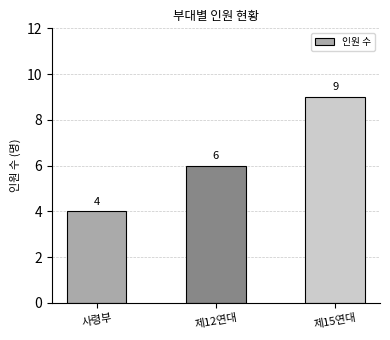

Reading left to right, list all the values displayed in this chart.

4	6	9